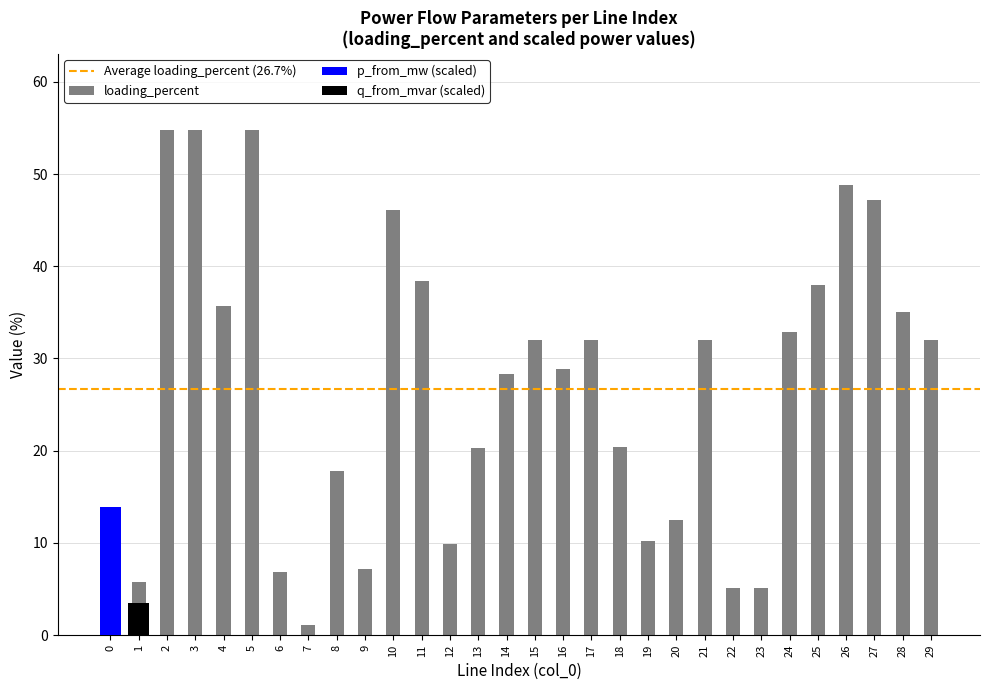

Which series changed the most between 4 and 22?

loading_percent